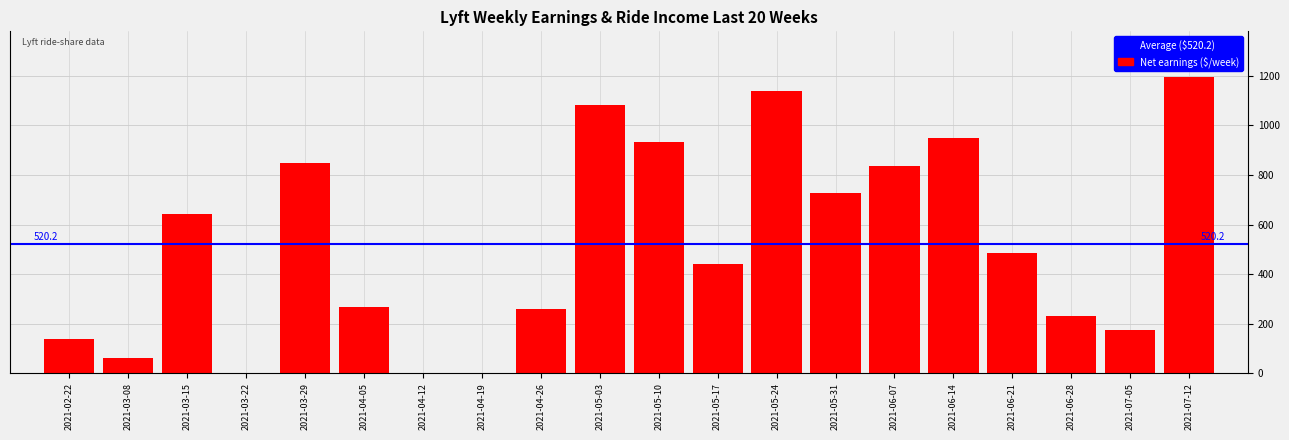

At which category does the chart reach its peak across all series?

2021-07-12